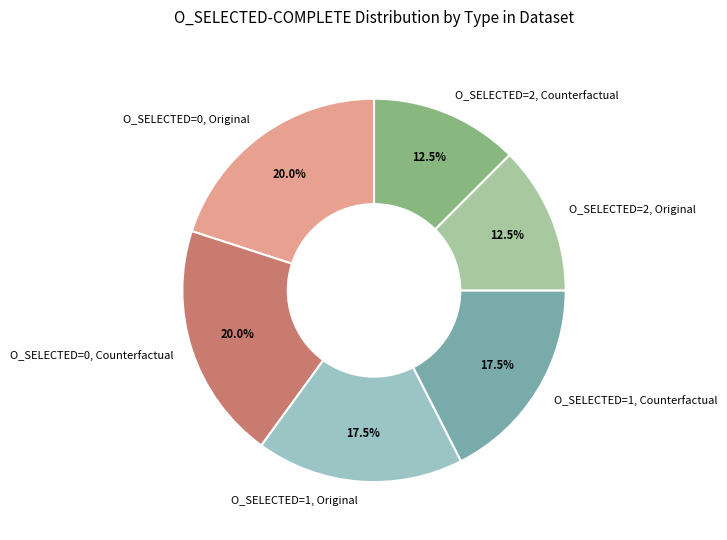

What is the ratio of the value at O_SELECTED=2, Original to the value at O_SELECTED=2, Counterfactual?

1.0